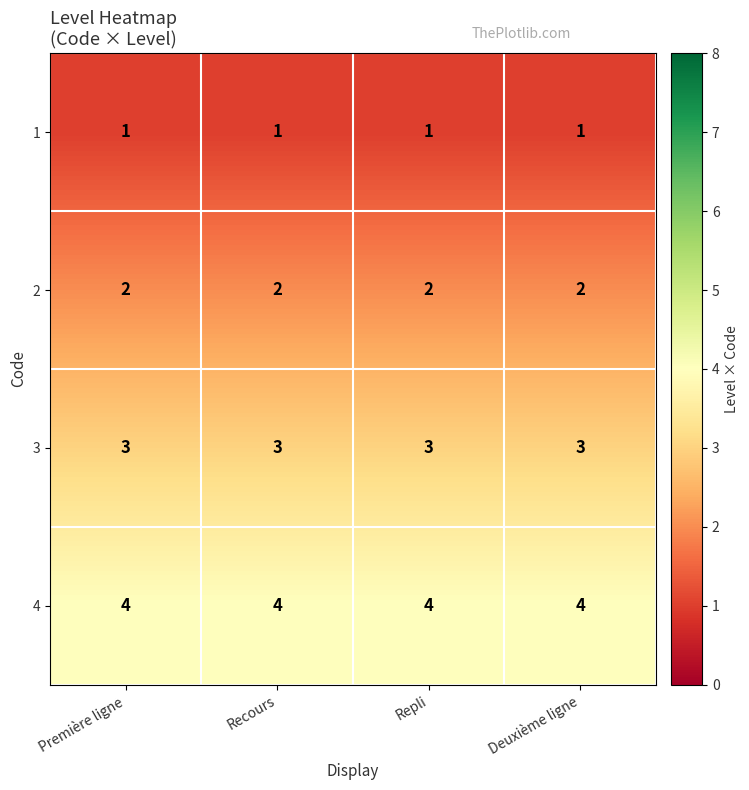

Rank the series by their maximum value, from lowest to highest.

1, 2, 3, 4